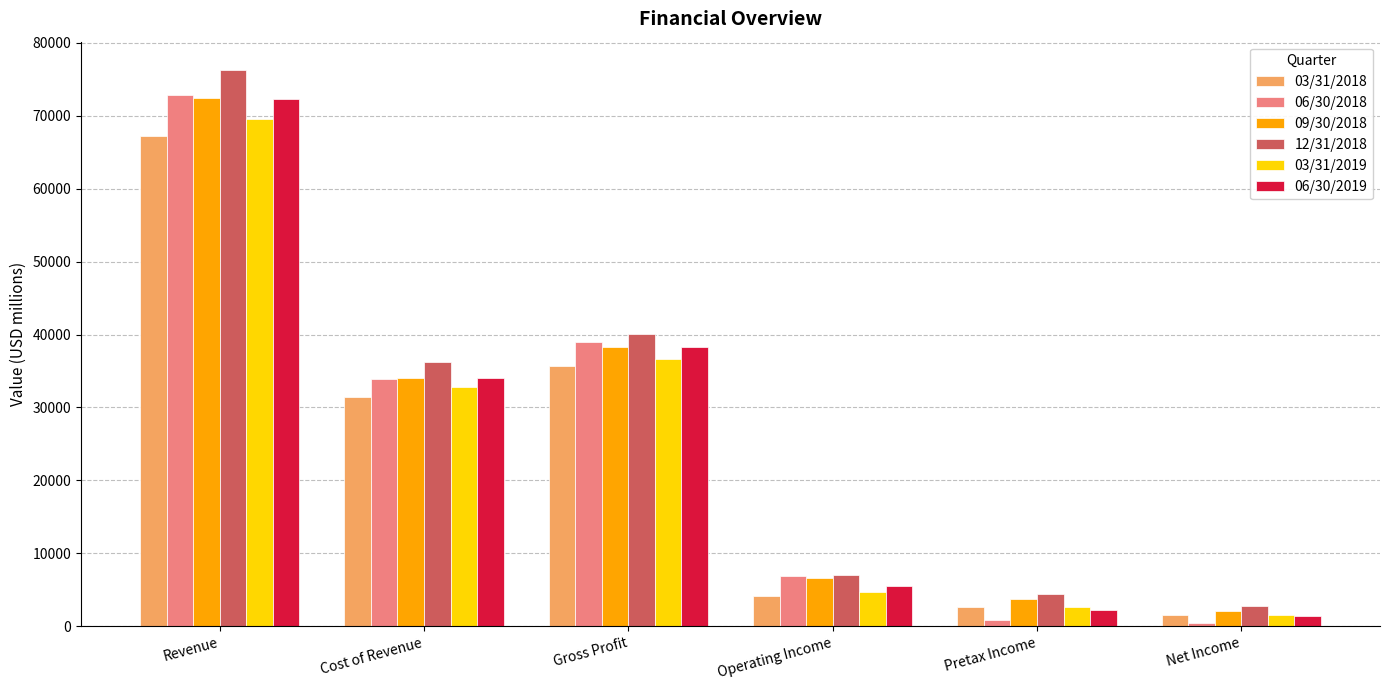

What is the approximate value of 06/30/2018 at Gross Profit?

38947.6